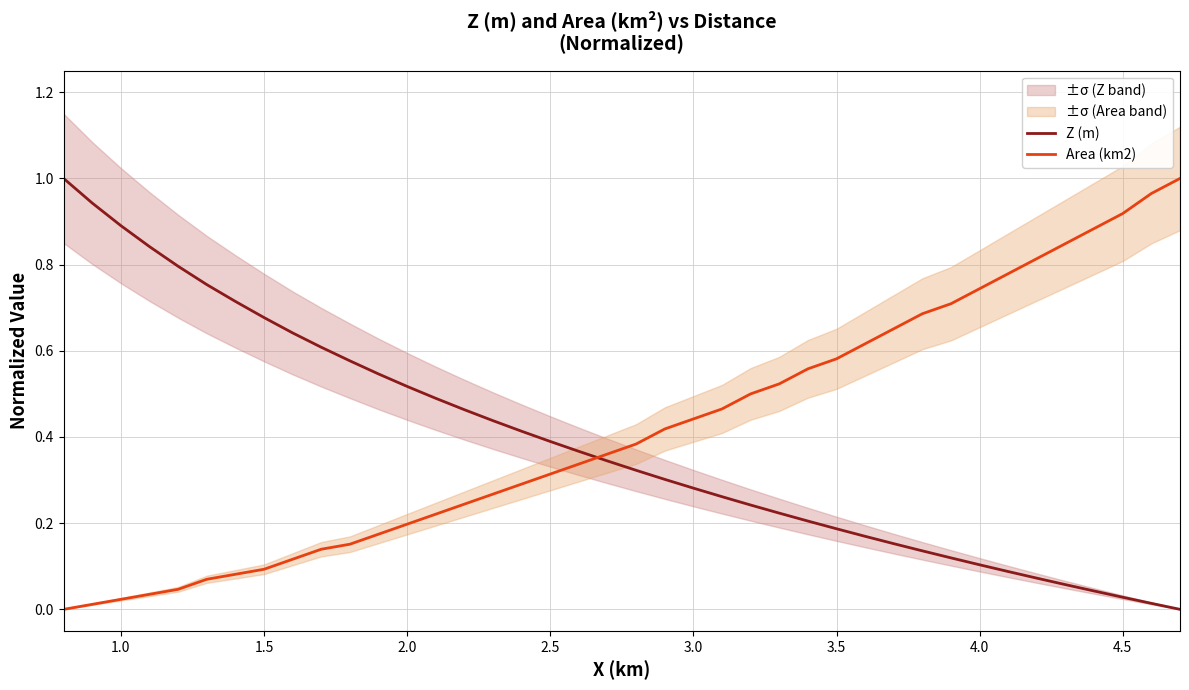

How many times do Z (m) and Area (km2) cross each other?

1